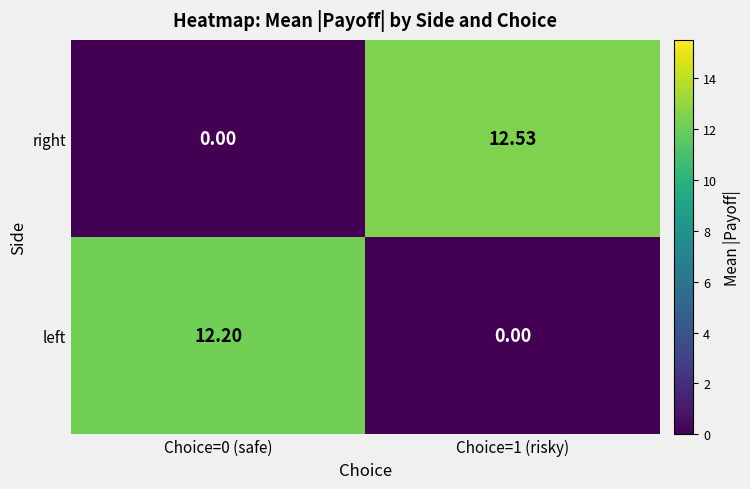

What is the maximum value shown in the chart?

12.5